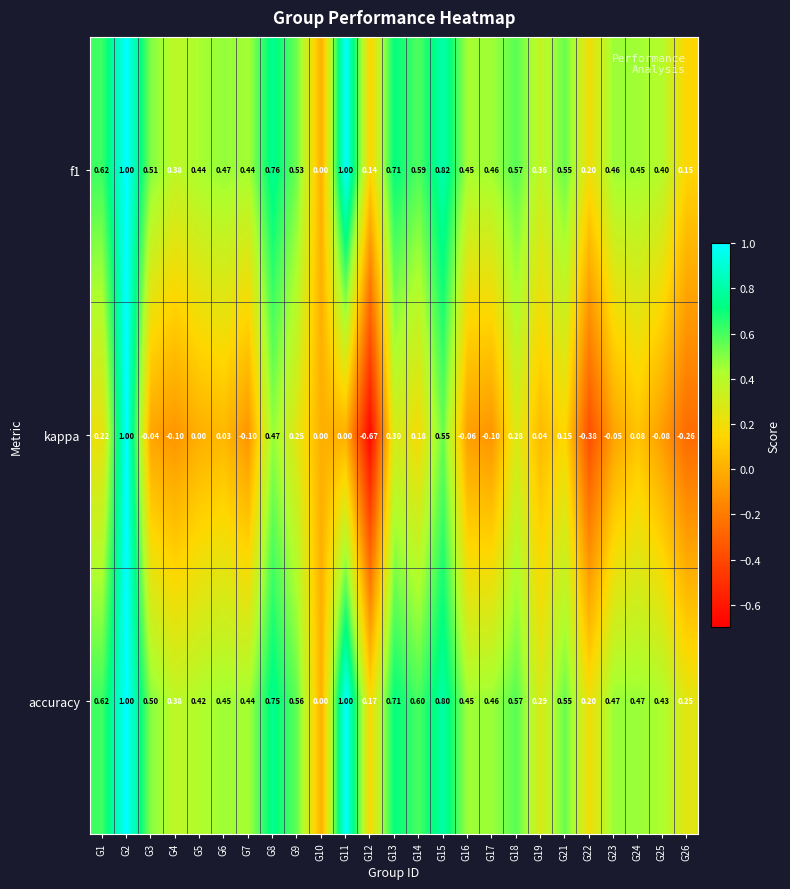

Which series has the widest spread of values?

kappa